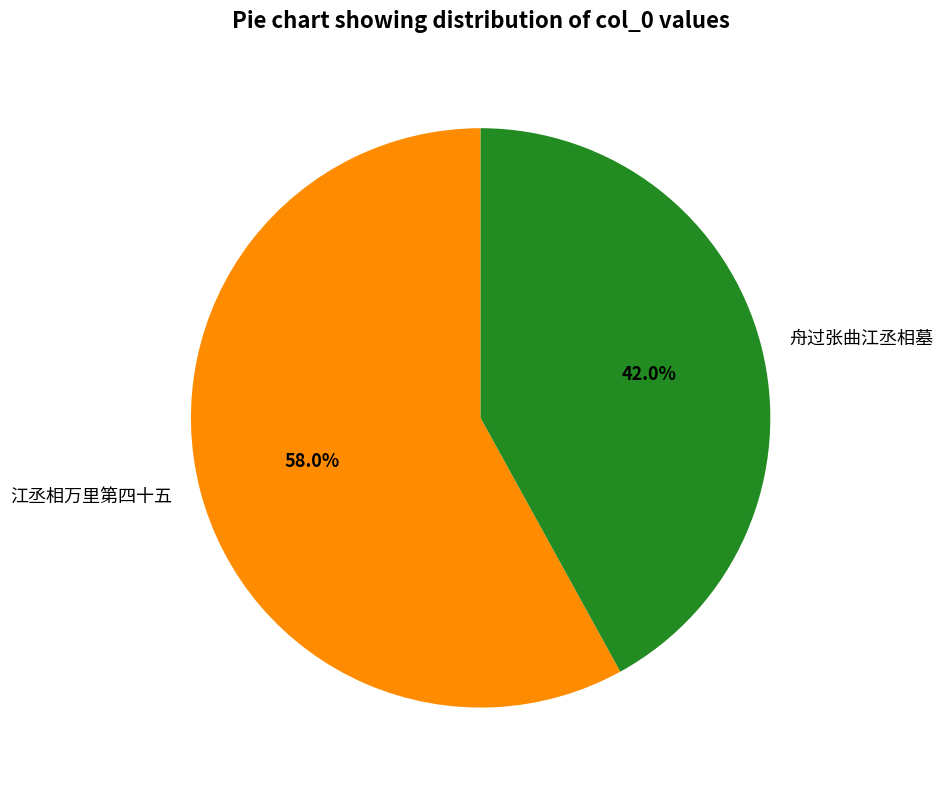

To the nearest percent, what is the difference between the largest and smallest slice percentages?

16%